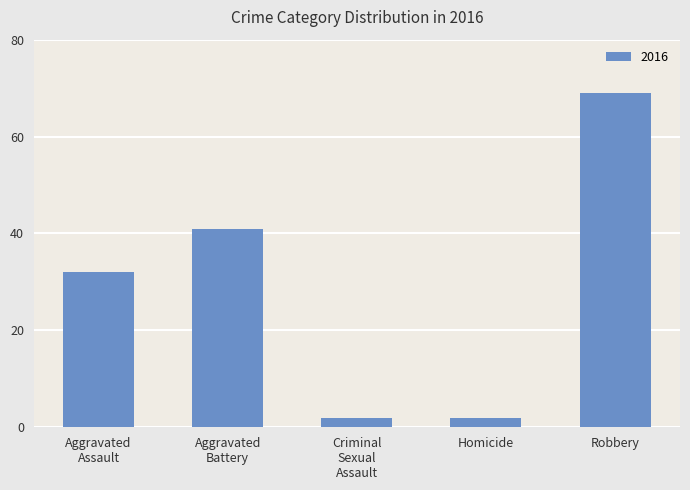

What is the maximum value shown in the chart?

69